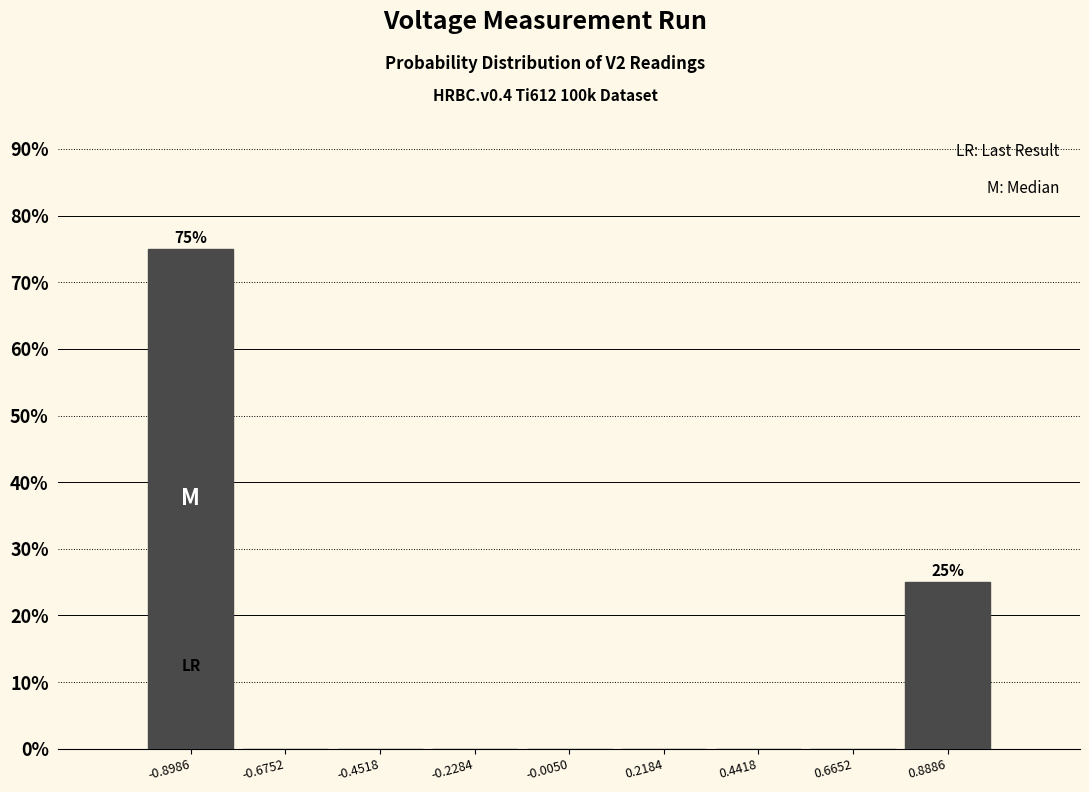

Over which range of the x-axis is the bar tallest?

-1.00 to -0.80